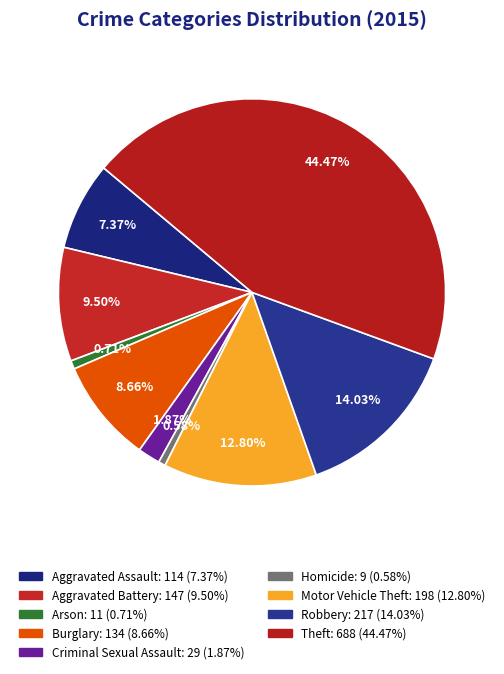

Does any single category account for the majority?

No